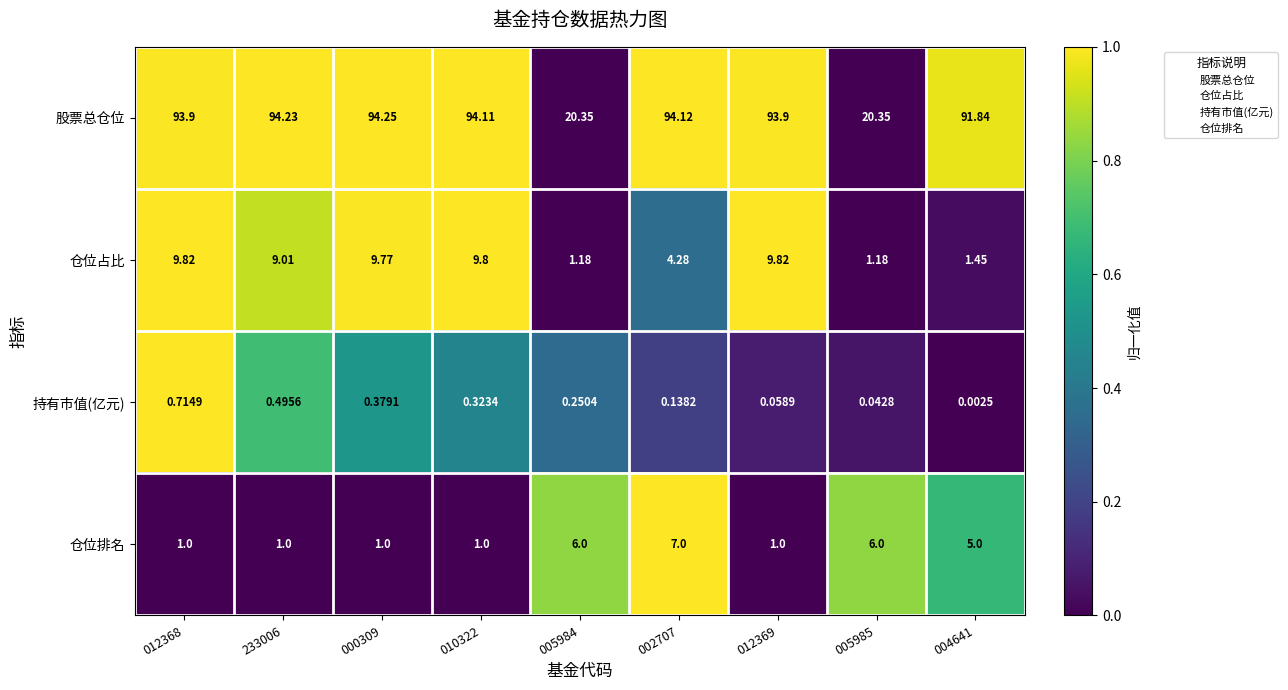

Which series has the largest total across all categories?

股票总仓位